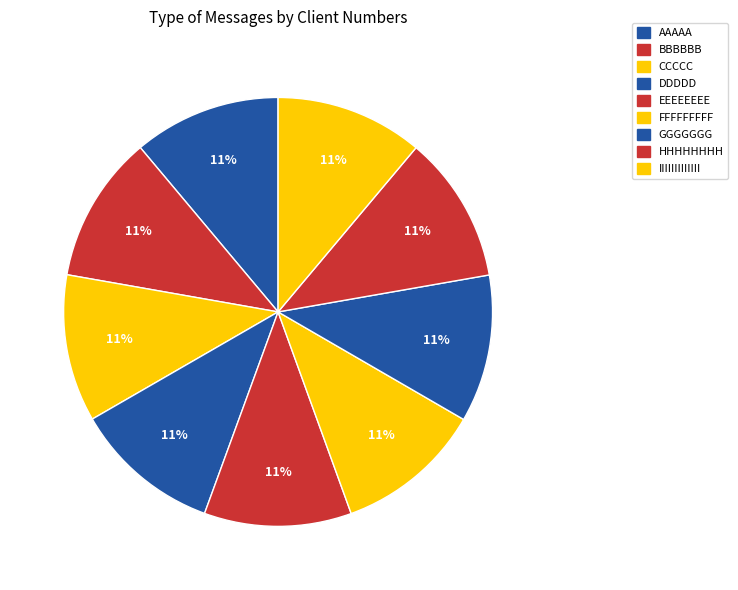

To the nearest percent, what portion does CCCCC represent?

11%